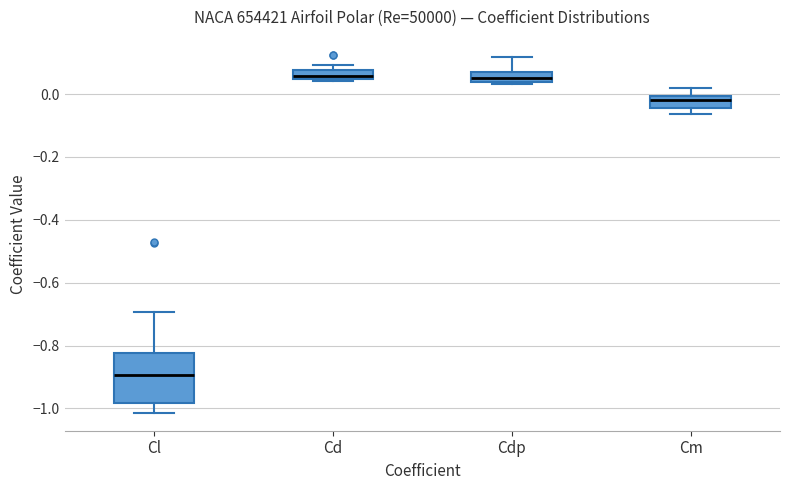

Where is the upper edge of the box for Cdp on the y-axis? The values are not printed on the chart, so give them approximately, as read against the axis.

0.08